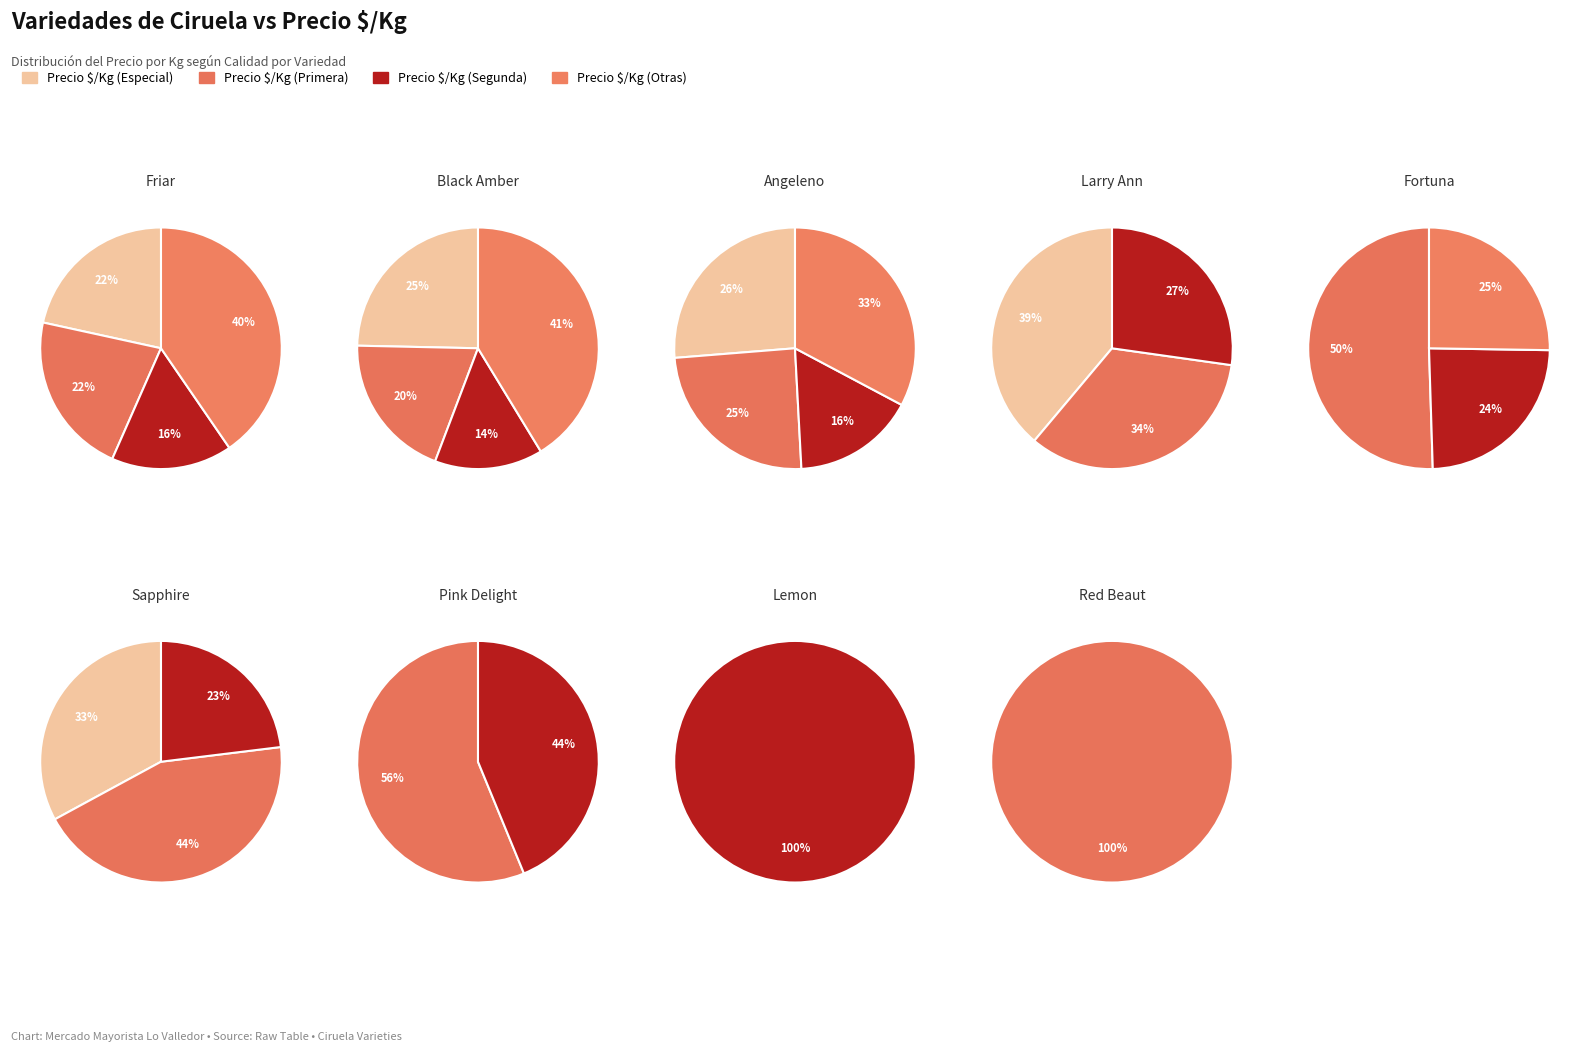

At 3, list the series in order from largest to smallest.

Precio $/Kg (Especial), Precio $/Kg (Primera), Precio $/Kg (Segunda), Precio $/Kg (Otras)